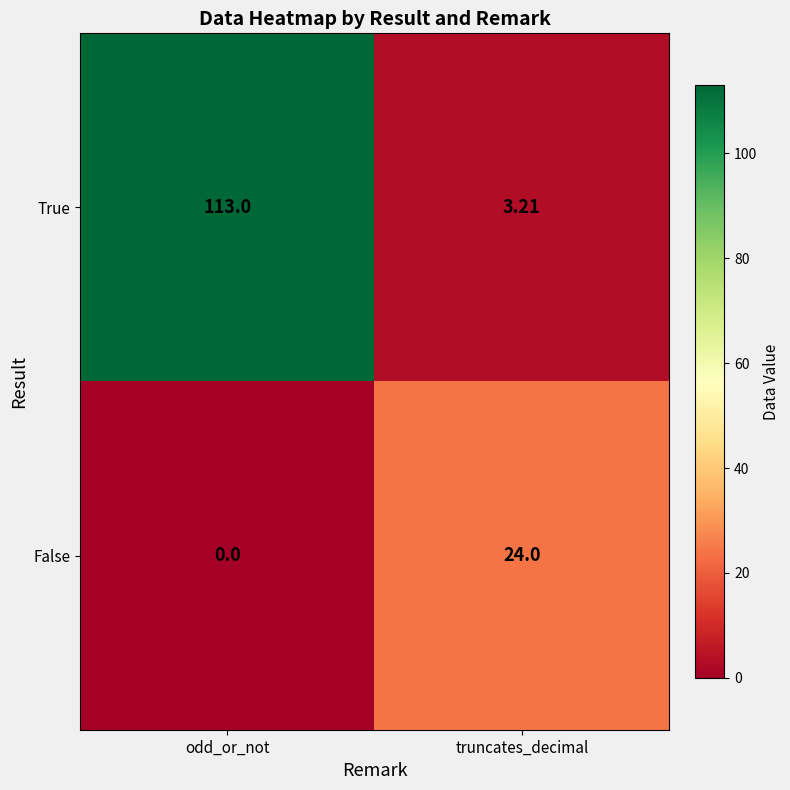

Between odd_or_not and truncates_decimal, which series saw the biggest shift?

True